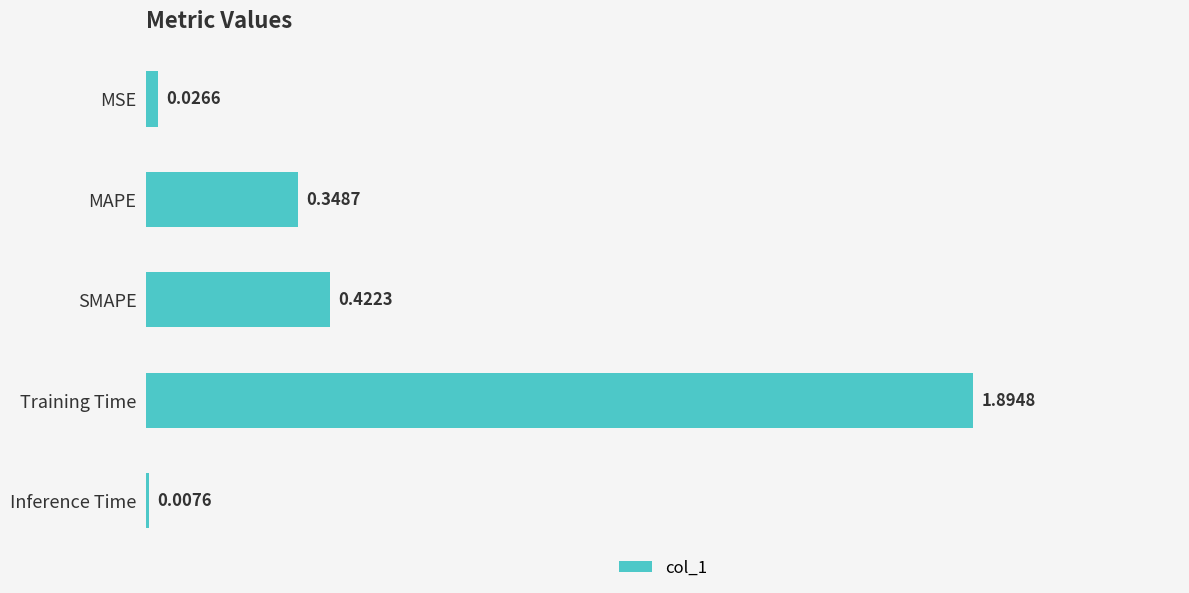

List the labels in order of value, smallest first.

Inference Time, MSE, MAPE, SMAPE, Training Time